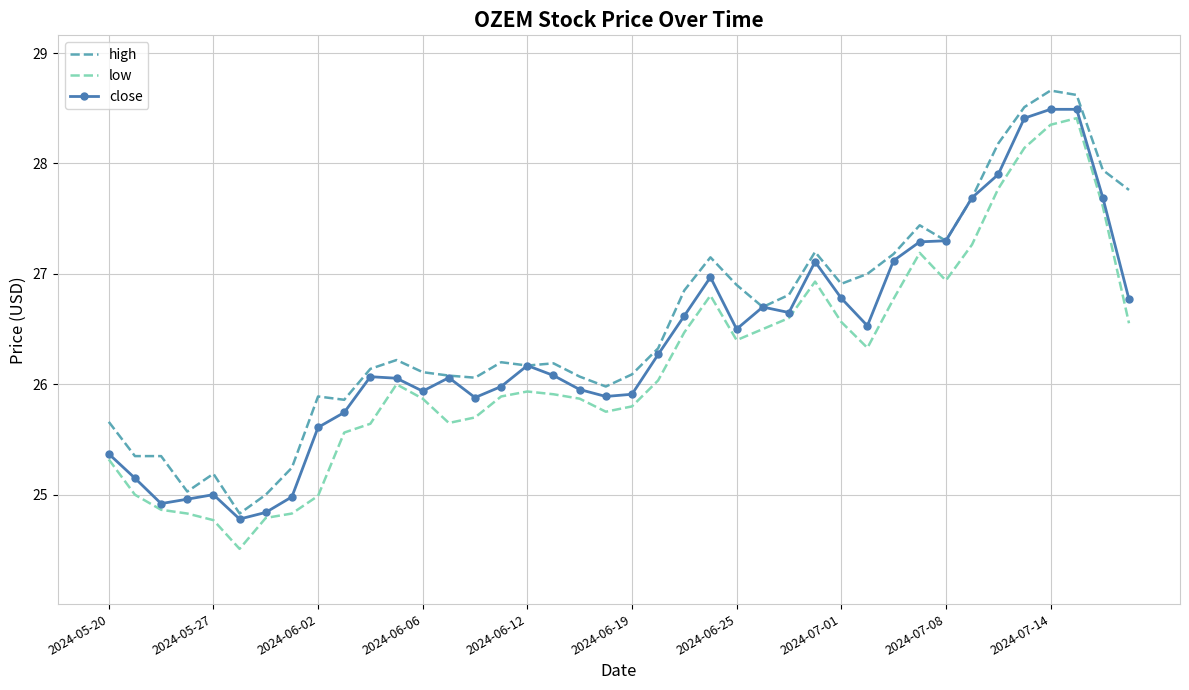

What is the minimum value shown in the chart?

24.5